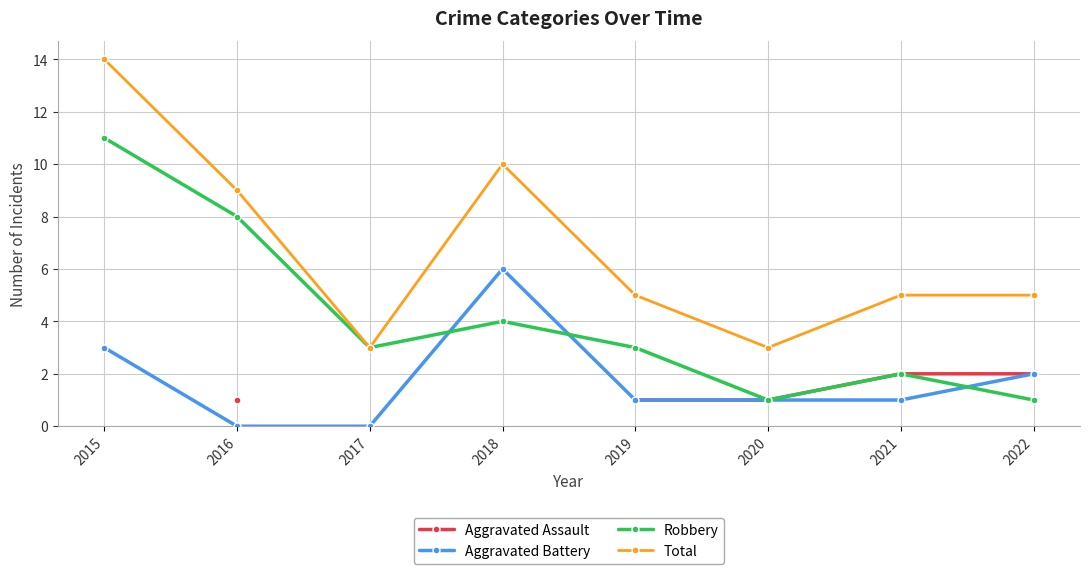

Does the chart display data point markers on the line(s)?

Yes